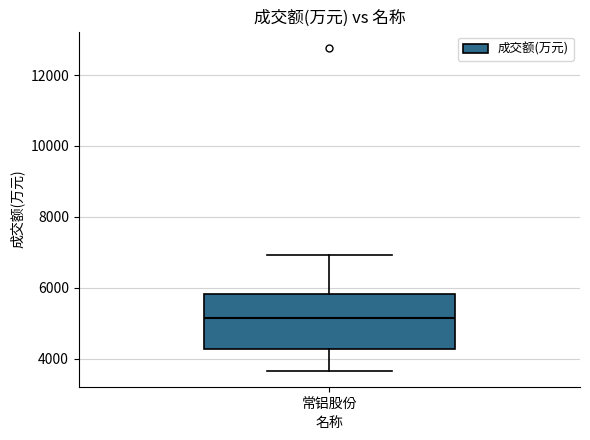

Read this box plot against the y-axis: the position of the median line, the range covered by the box, and the ends of both whiskers. The values are not printed on the chart, so give them approximately, as read against the axis.

median 5200, box 4200 to 5800, whiskers 3600 to 7000